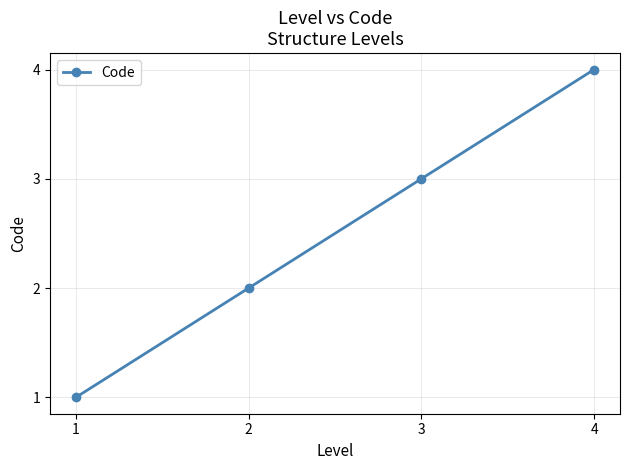

True or false: there are more than 2 points higher than both neighbors.

False